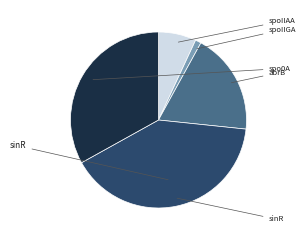

Is there a majority slice in this chart?

No